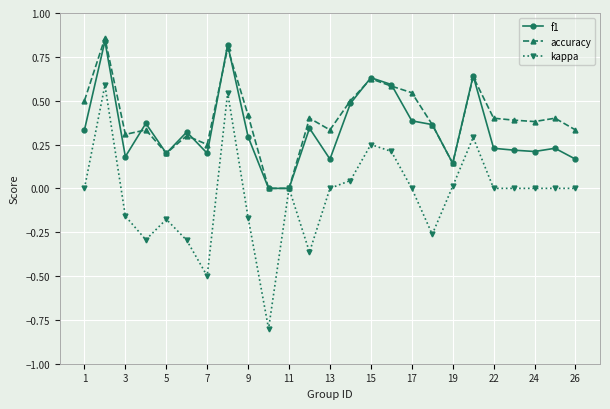

True or false: kappa has more than 2 points higher than both neighbors.

True